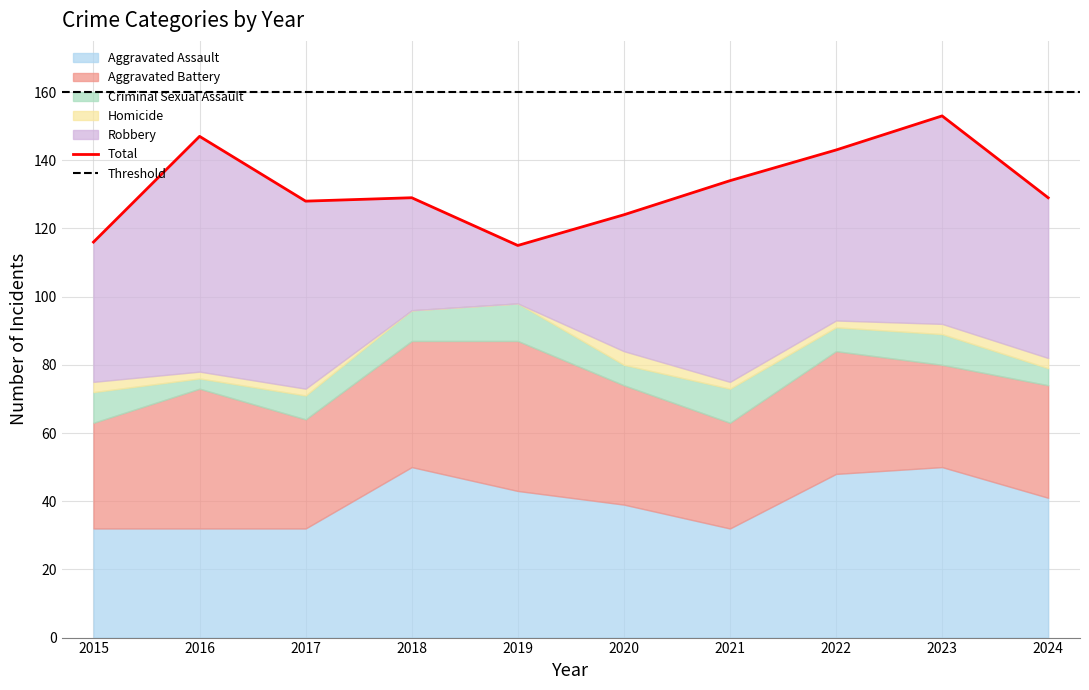

What is the value of the Homicide point at the 2nd from the left?

2